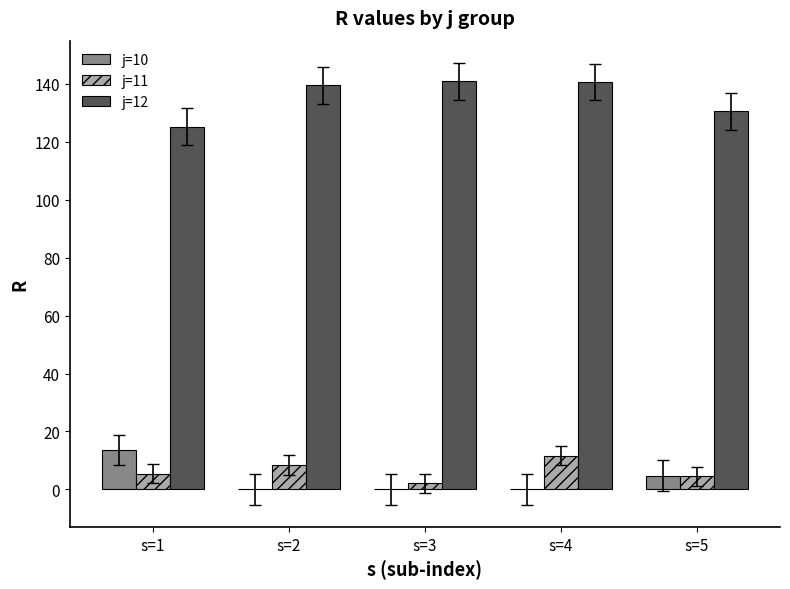

Does the chart contain stacked bars?

No